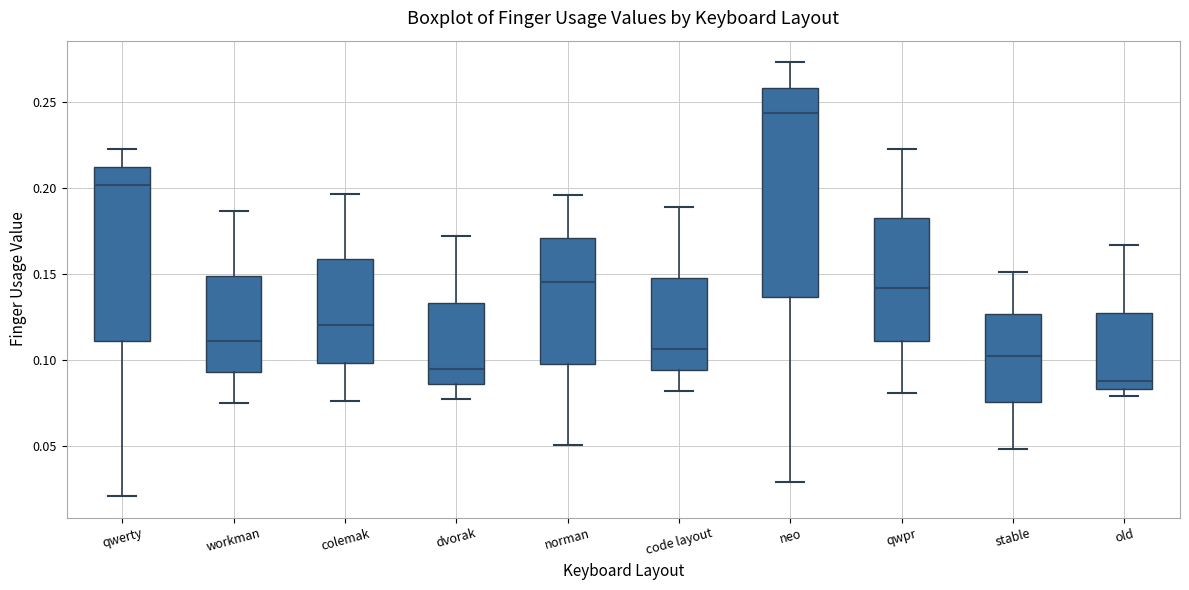

Reading left to right, transcribe this box plot: for each box, give where its median line is, the range the box spans, and where its two whiskers end, as read against the y-axis. The values are not printed on the chart, so give them approximately, as read against the axis.

qwerty: median 0.200, box 0.110 to 0.210, whiskers 0.020 to 0.225
workman: median 0.110, box 0.095 to 0.150, whiskers 0.075 to 0.185
colemak: median 0.120, box 0.100 to 0.160, whiskers 0.075 to 0.195
dvorak: median 0.095, box 0.085 to 0.135, whiskers 0.075 to 0.170
norman: median 0.145, box 0.100 to 0.170, whiskers 0.050 to 0.195
code layout: median 0.105, box 0.095 to 0.150, whiskers 0.080 to 0.190
neo: median 0.245, box 0.135 to 0.260, whiskers 0.030 to 0.275
qwpr: median 0.140, box 0.110 to 0.180, whiskers 0.080 to 0.225
stable: median 0.105, box 0.075 to 0.125, whiskers 0.050 to 0.150
old: median 0.090, box 0.085 to 0.130, whiskers 0.080 to 0.165